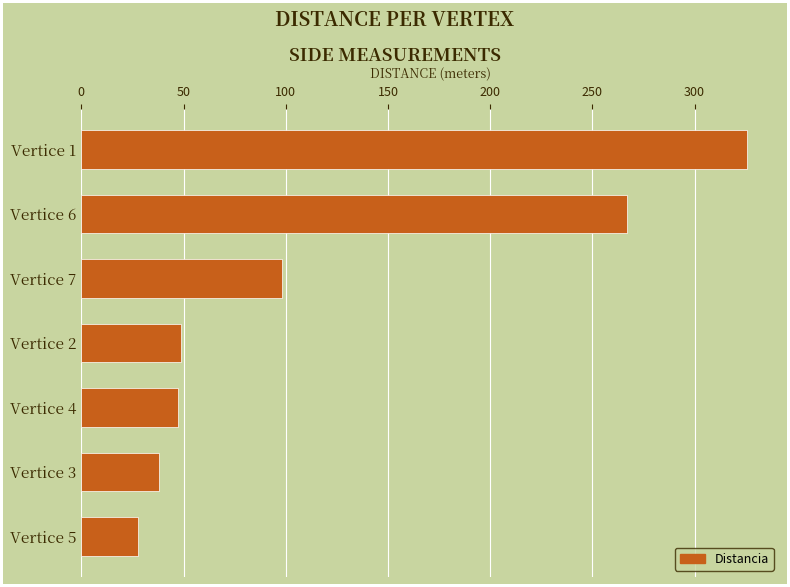

What is the difference between the maximum and minimum values?

298.0